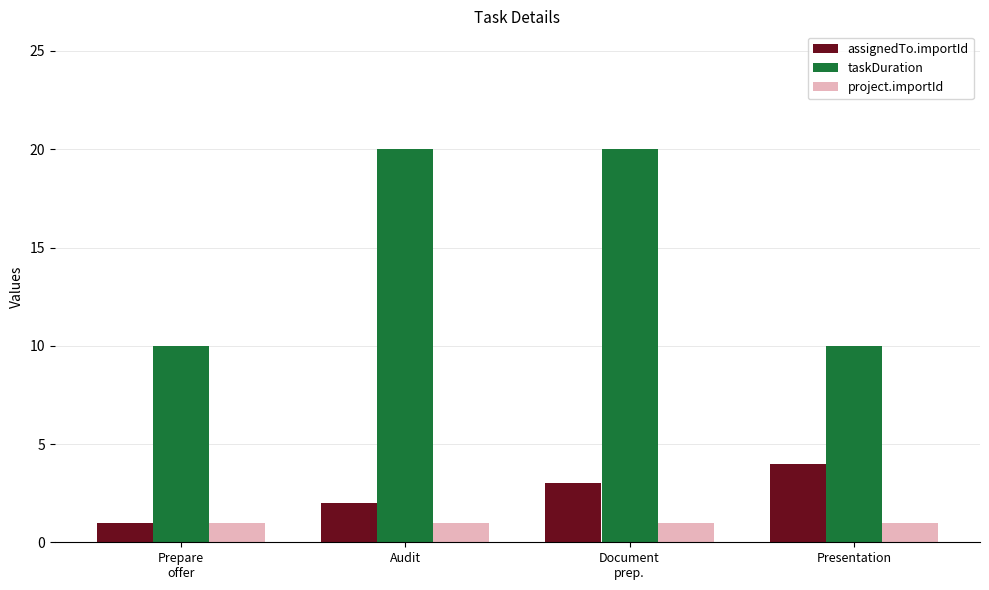

What is the minimum value shown in the chart?

1